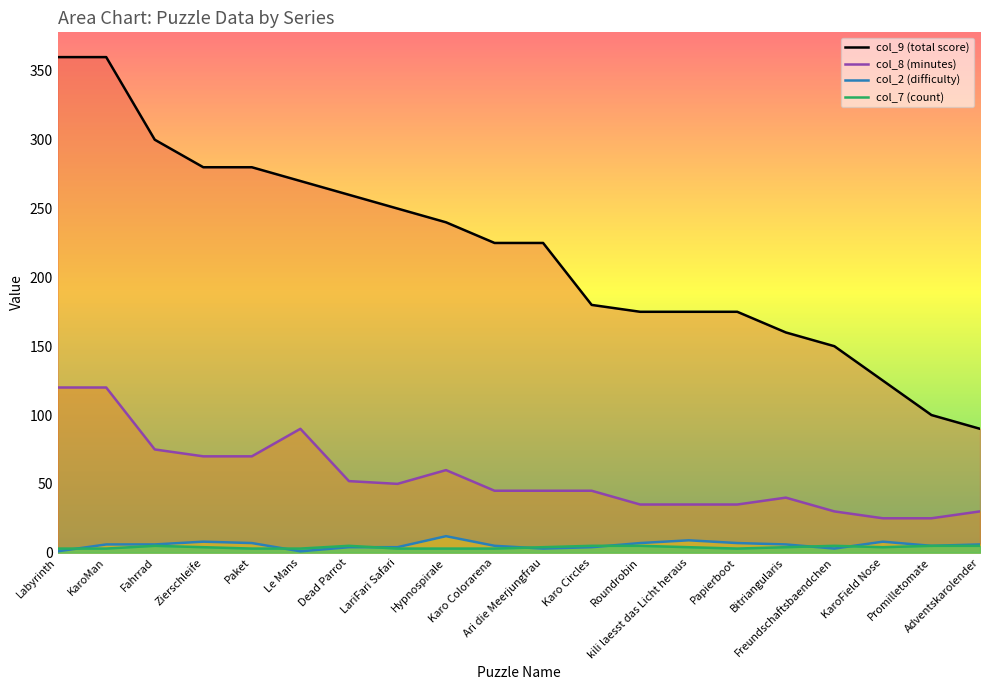

What is the label of the 9th point from the left?

Hypnospirale